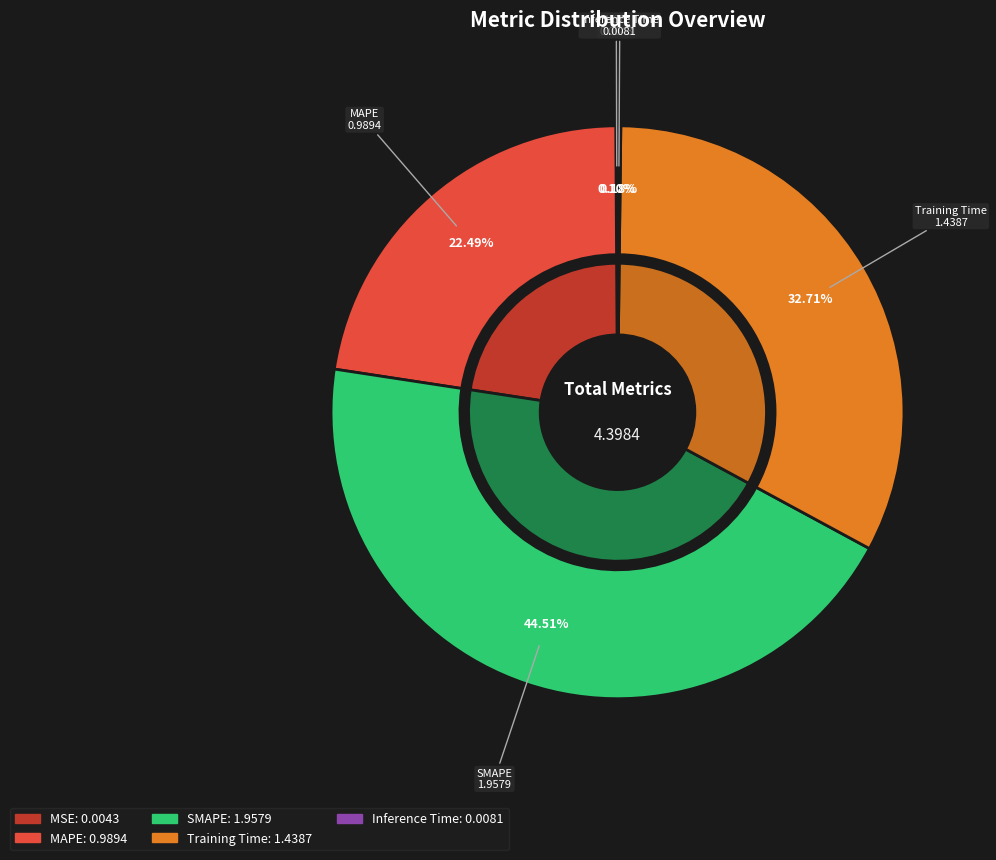

What portion of the pie excludes Inference Time?

99.8%